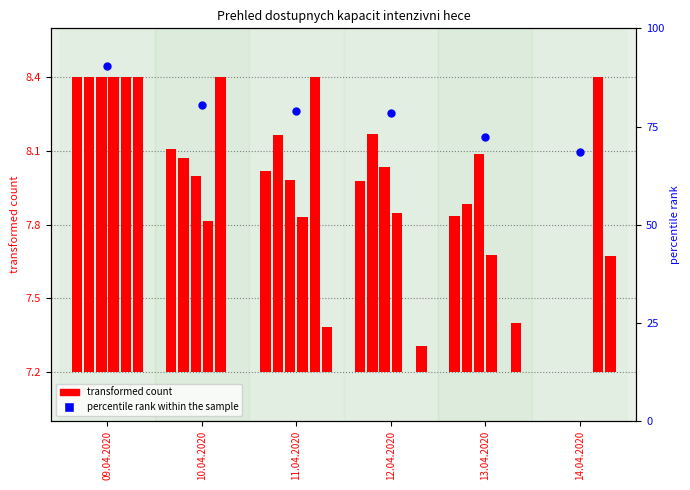

At how many categories does at least one series exceed 0?

6